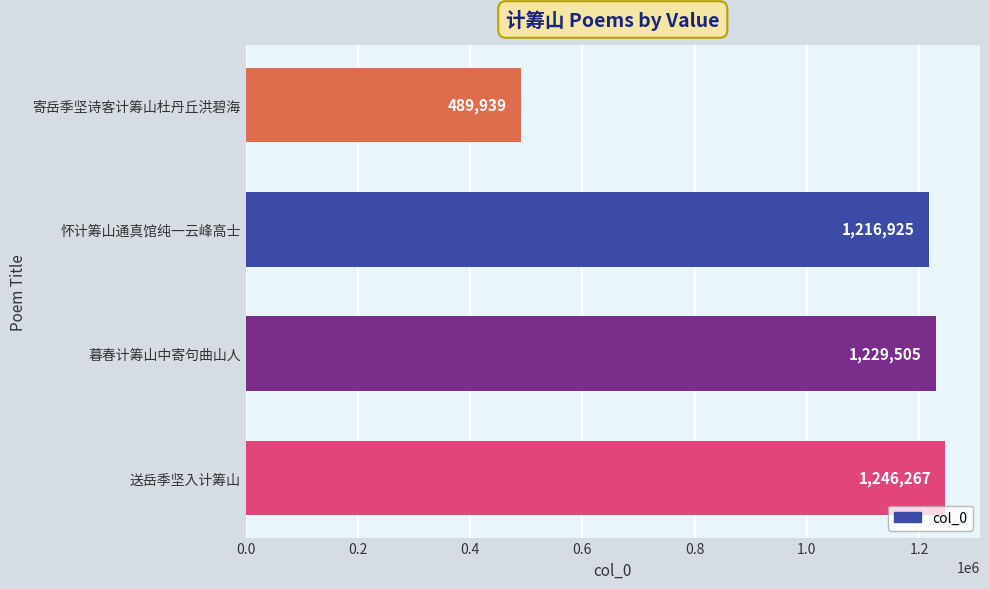

At which label is the value closest to 868103?

怀计筹山通真馆纯一云峰高士